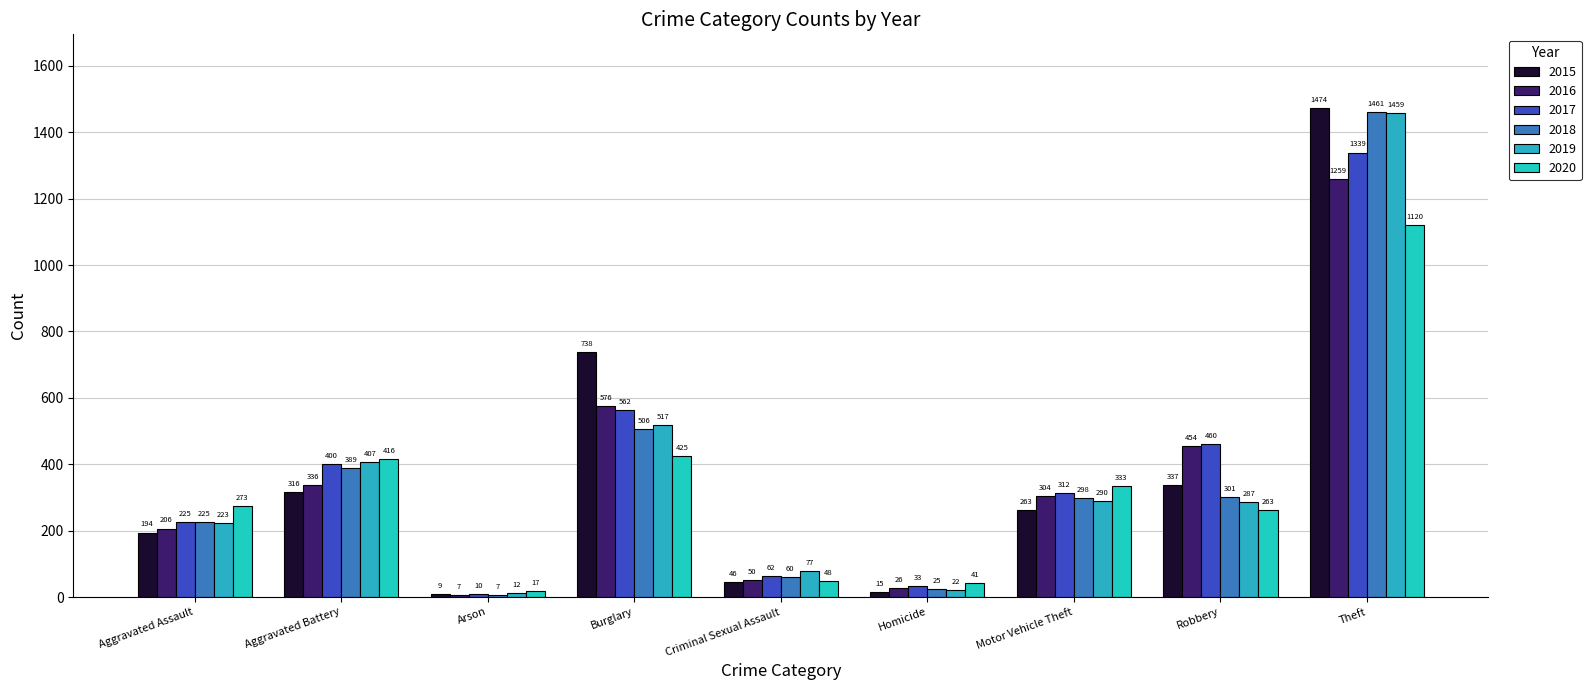

What is the label of the 7th bar from the left?

Motor Vehicle Theft